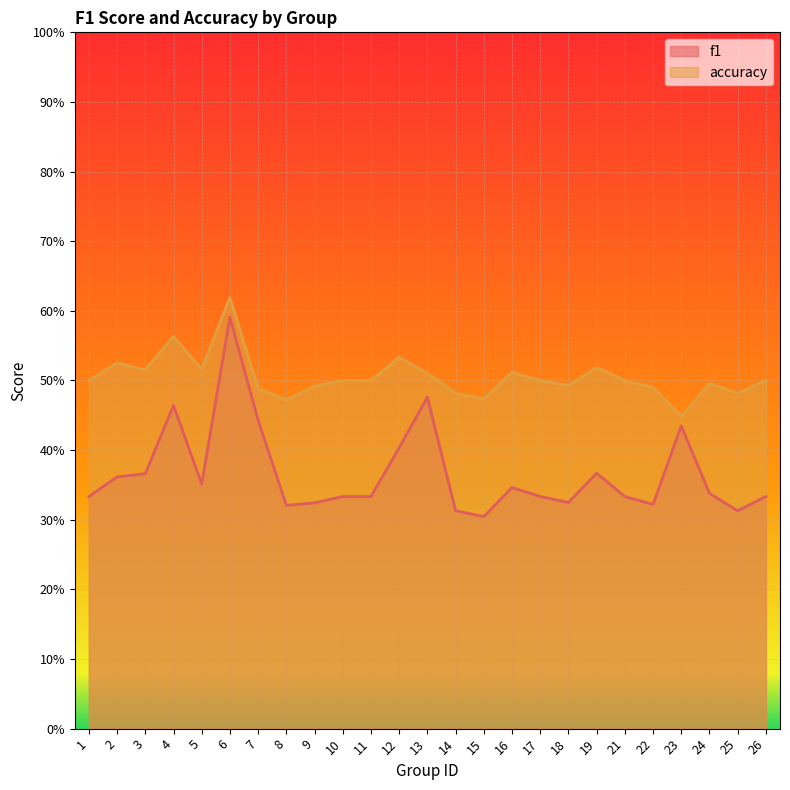

What is the smallest value displayed?

0.3